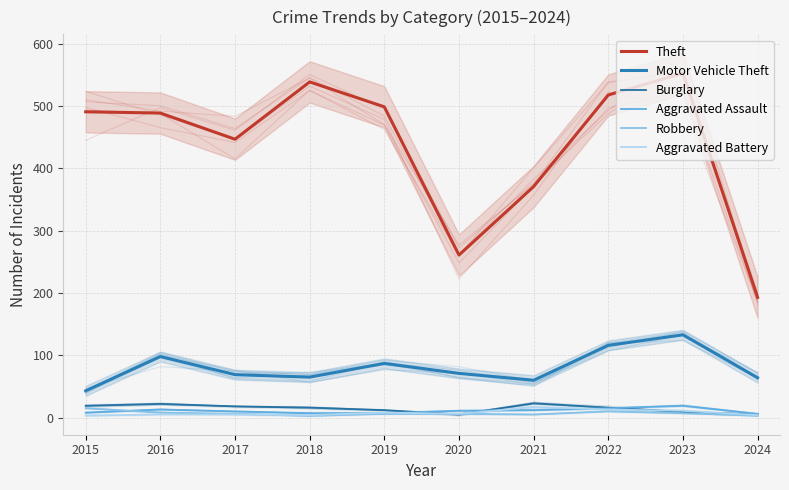

True or false: Theft and Robbery cross at least once.

False